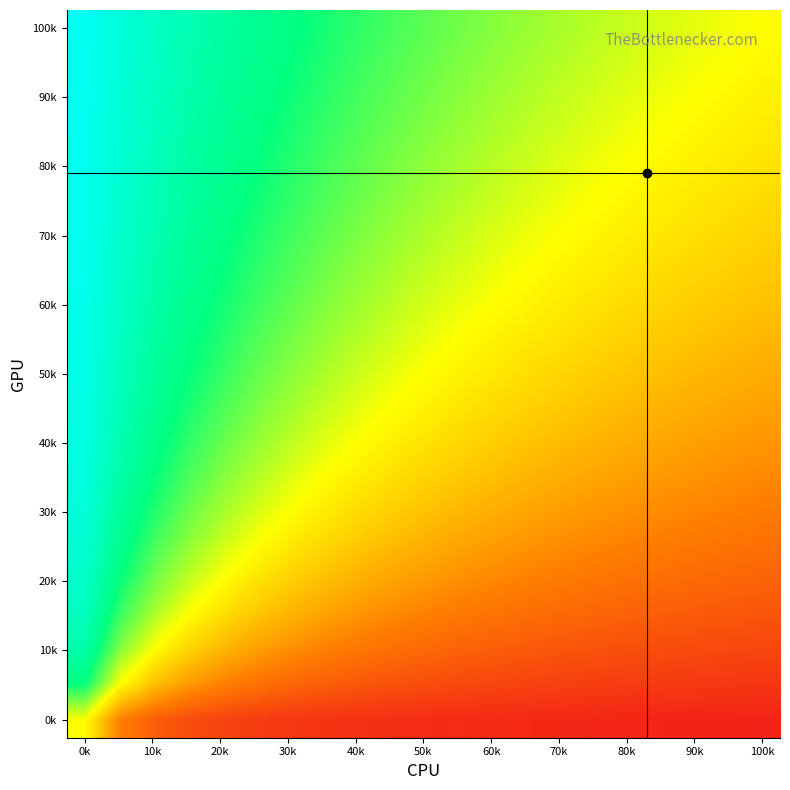

At which category is the sum across all series the highest?

0k